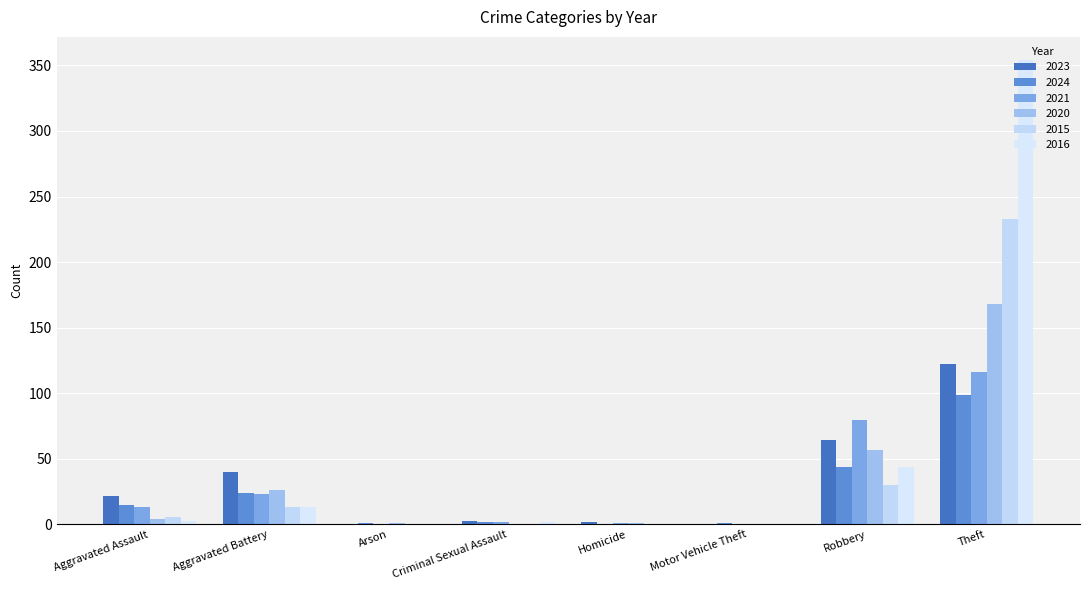

How many bars are there in total?

48